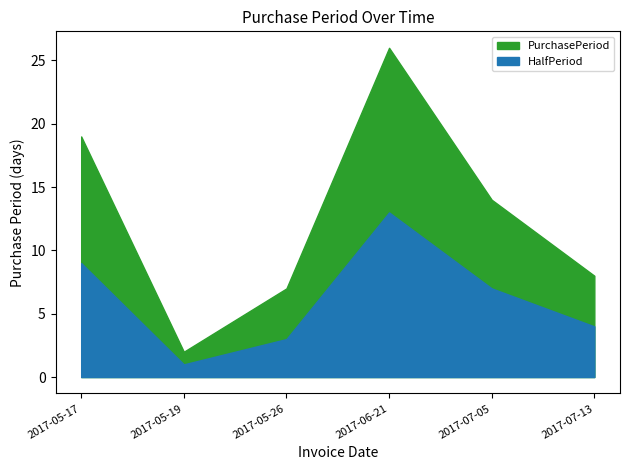

True or false: the data has more than 2 interior local peaks.

False